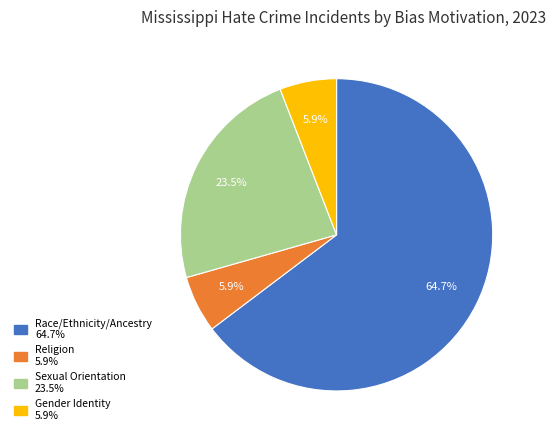

How many segments does this pie chart have?

4